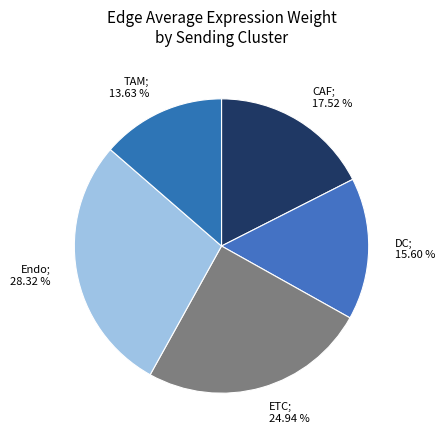

What is the largest slice in the pie chart?

Endo; 28.32 %